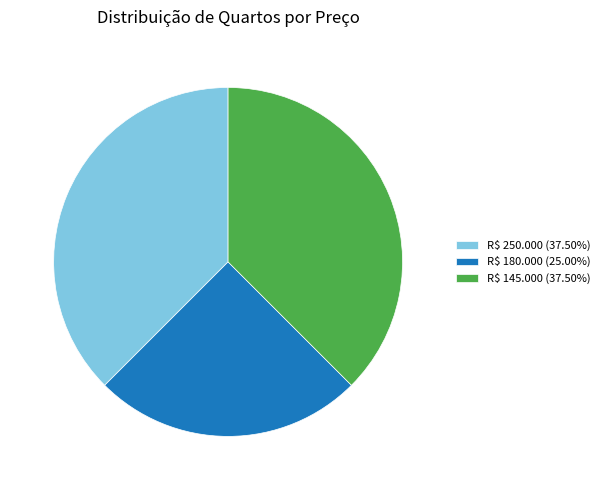

Is R$ 250.000 (37.50%) the majority of the pie?

No